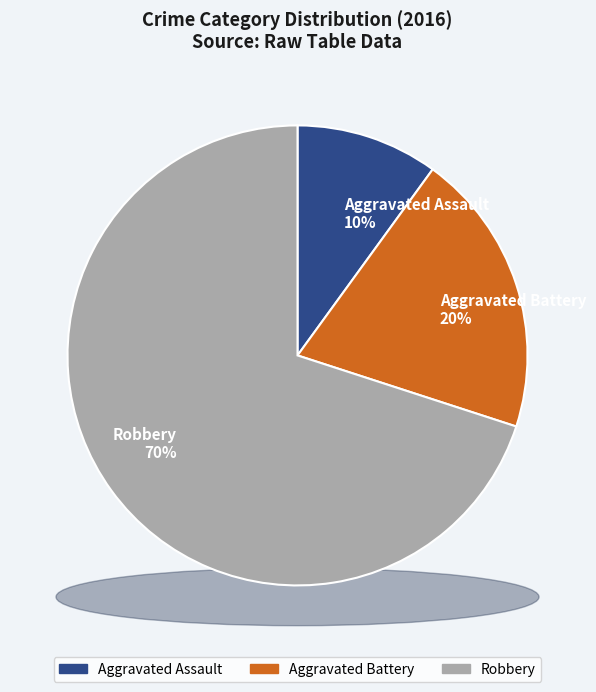

What is the ratio of the value at Robbery to the value at Aggravated Assault?

7.0